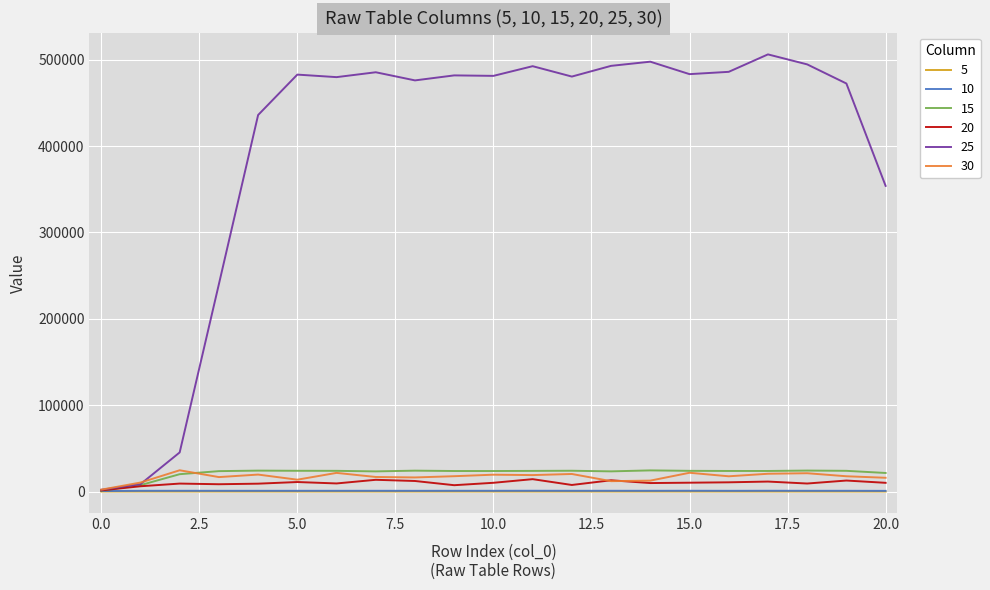

Which series has the largest total across all categories?

25